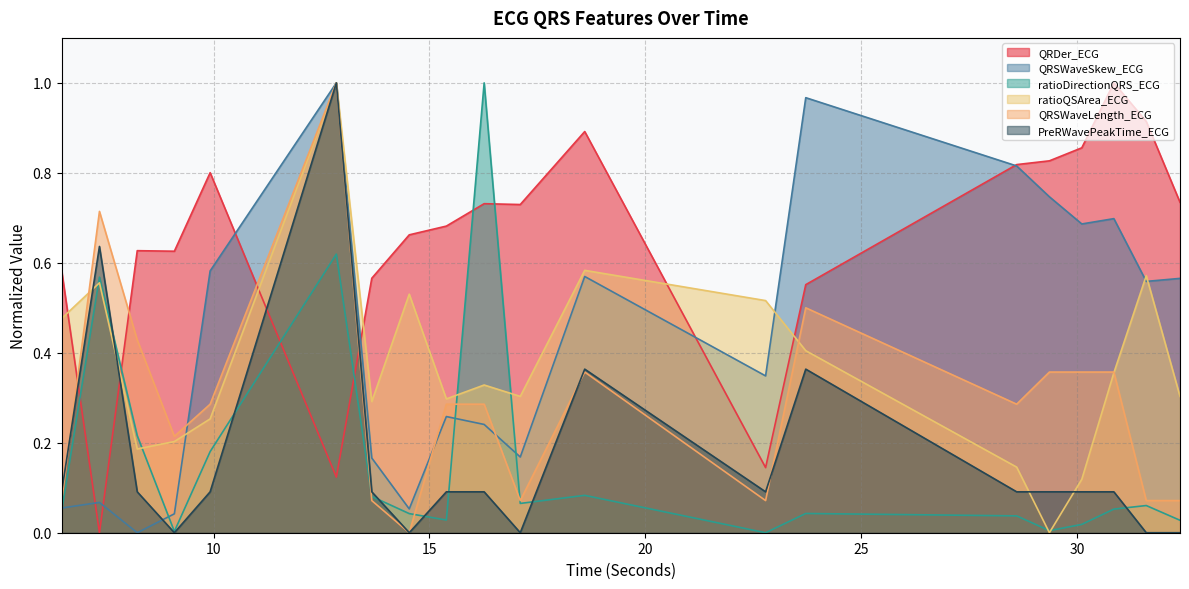

What is the spread (max minus min) of values at 30.1015625?

0.8